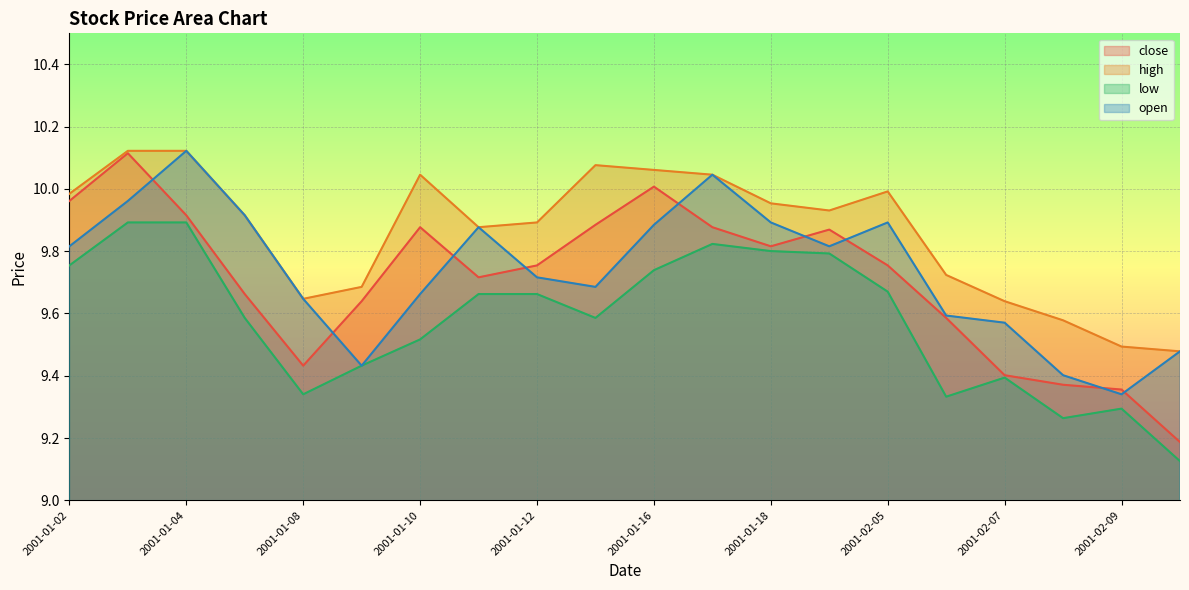

True or false: open and high intersect in this chart.

False